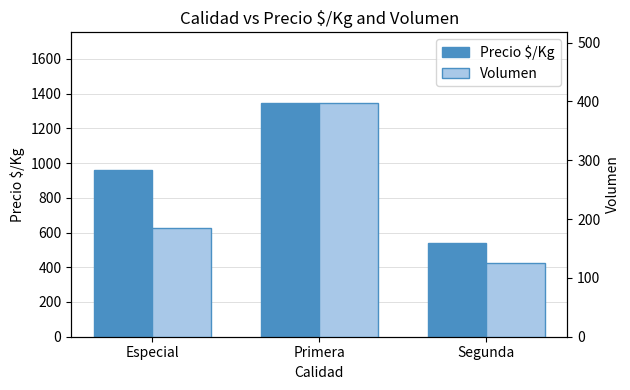

True or false: Precio $/Kg has a value of 537 at Segunda.

True